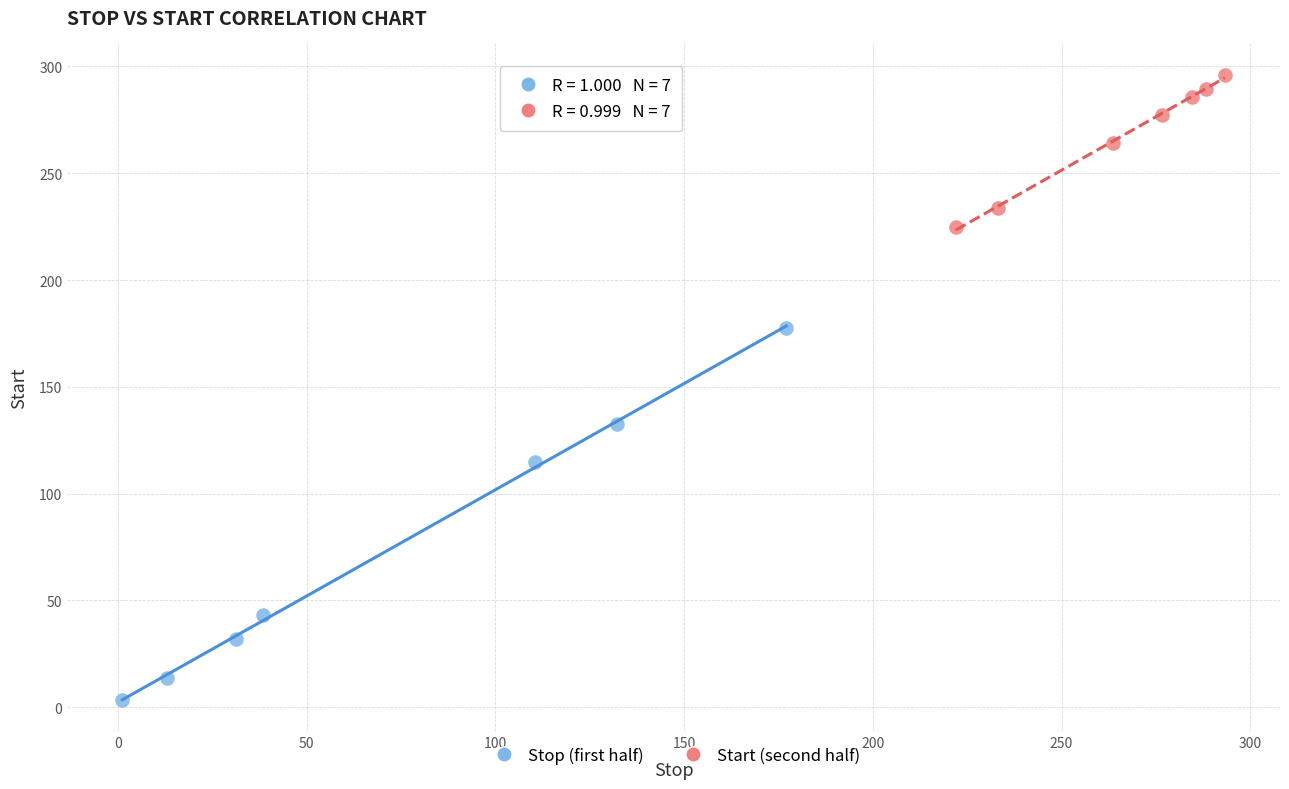

Which series contains the lowest Y value?

Stop (first half)